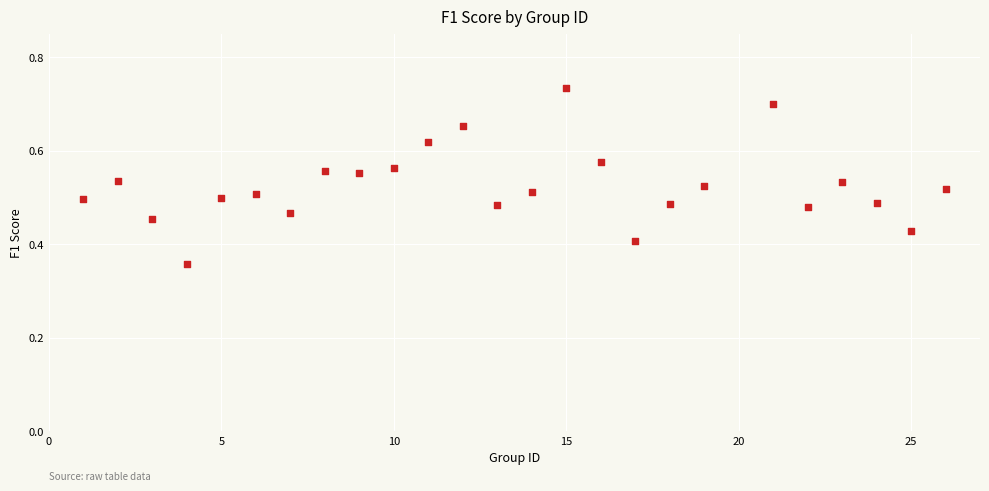

What is the range of X values (max minus min)?

25.0